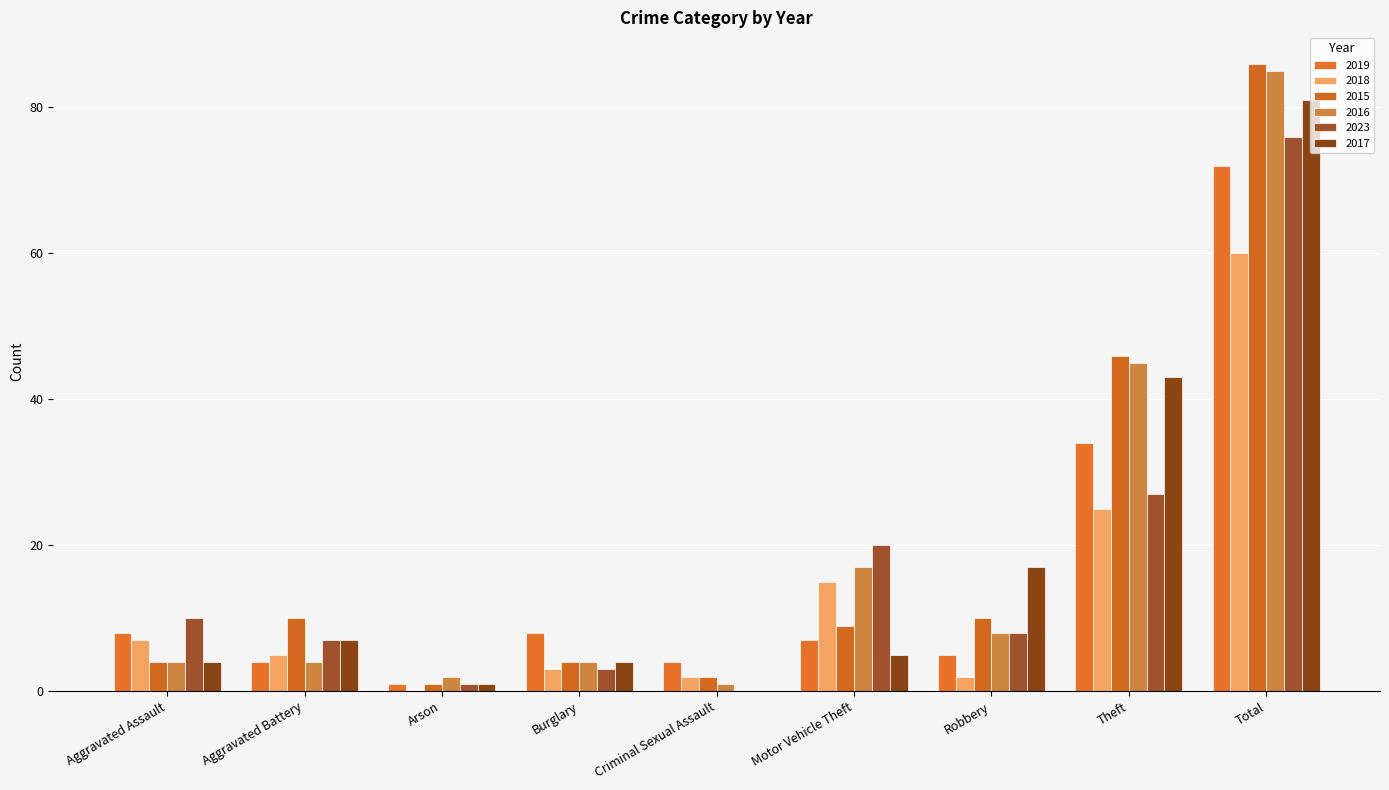

Does the chart contain stacked bars?

No